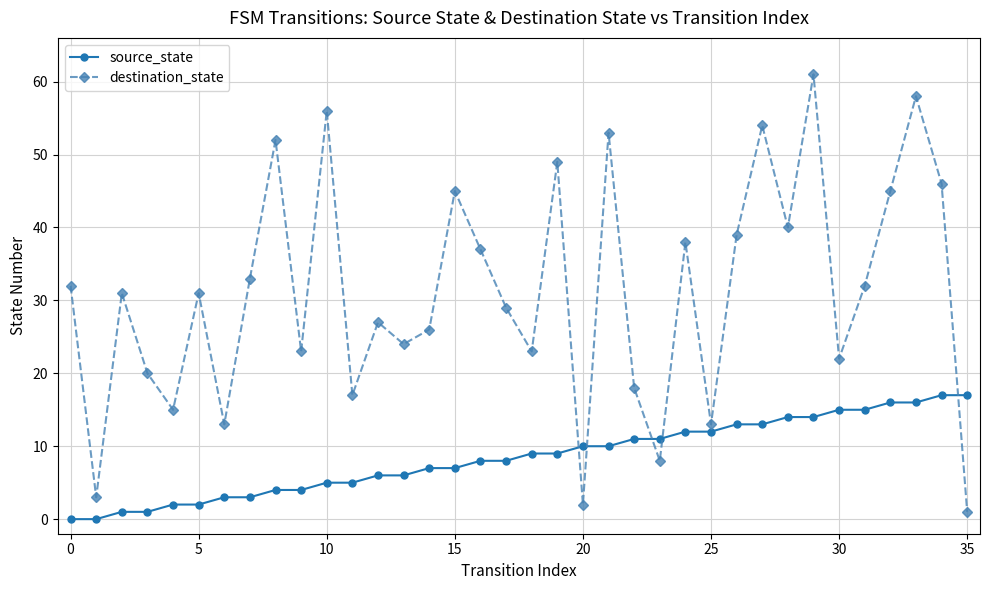

What is the sum of all source_state values?

306